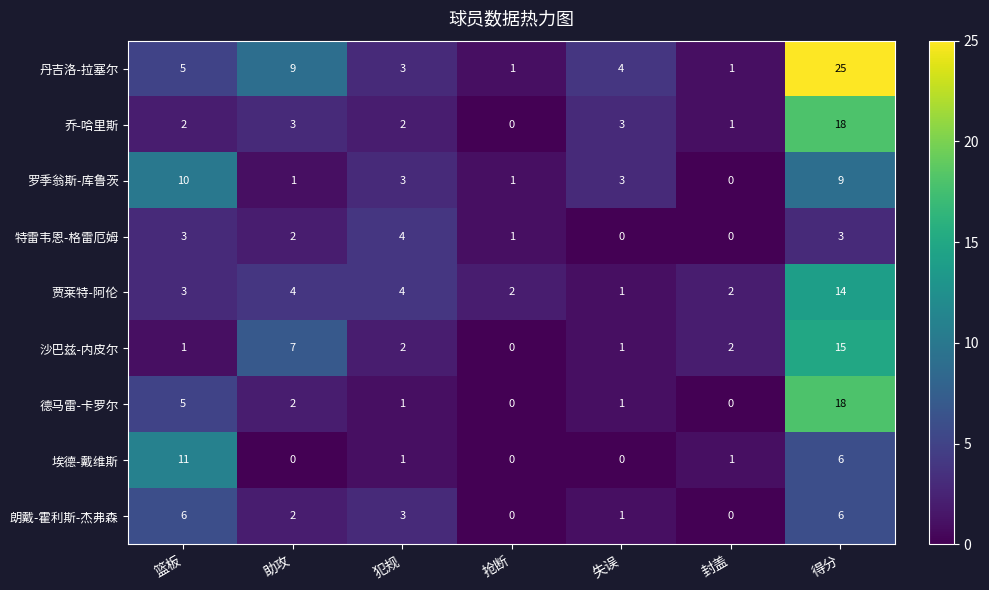

Which label corresponds to the largest value in the chart?

得分